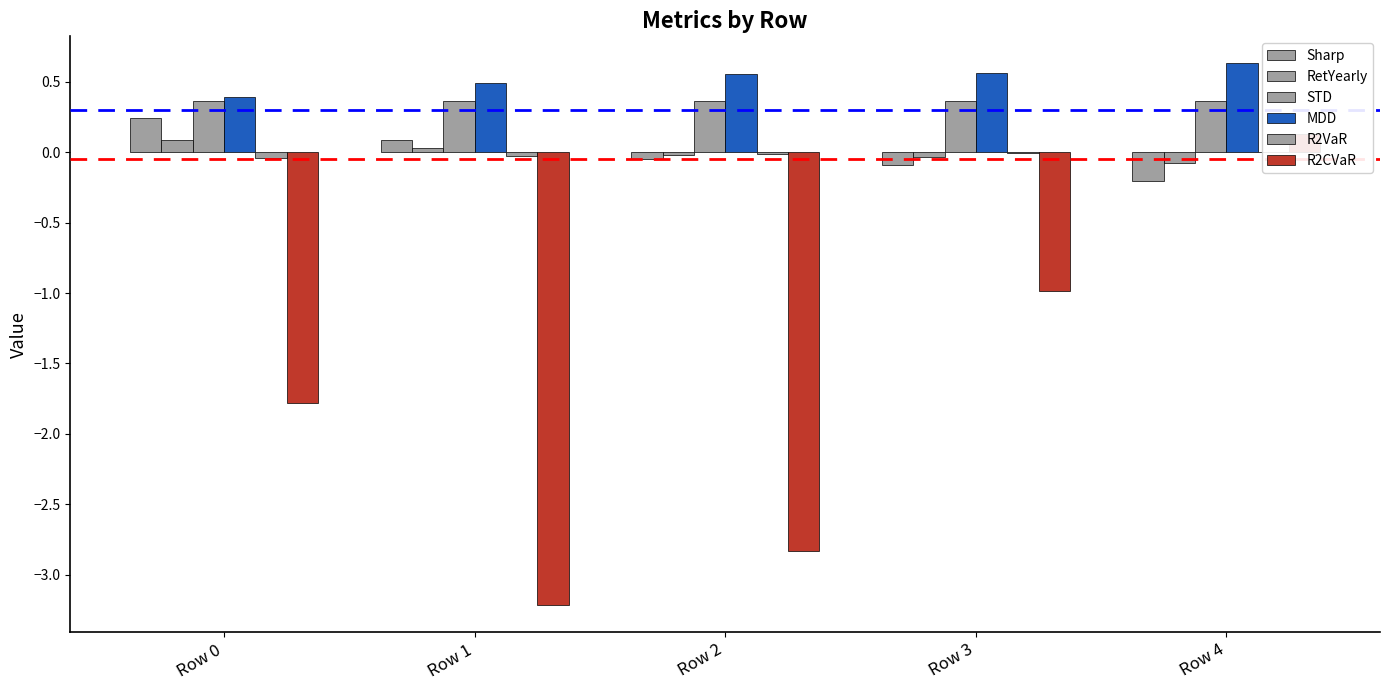

List the labels in order of STD value, largest first.

Row 4, Row 3, Row 1, Row 0, Row 2